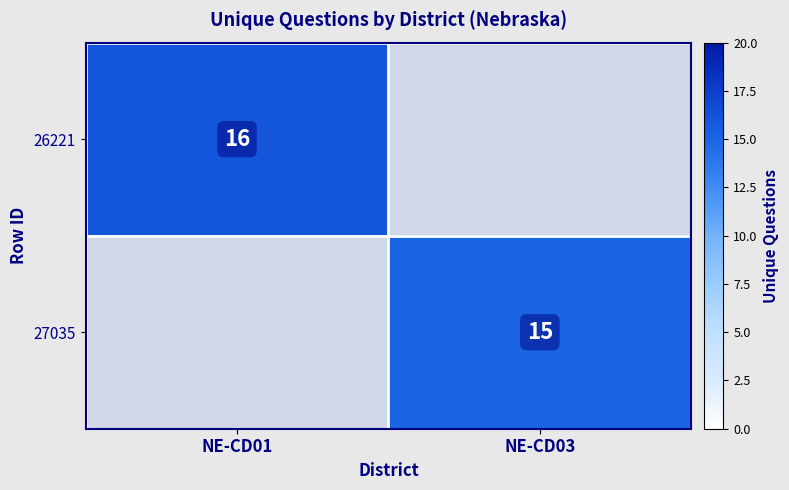

The 26221 series shows 16 at NE-CD01. True or false?

True